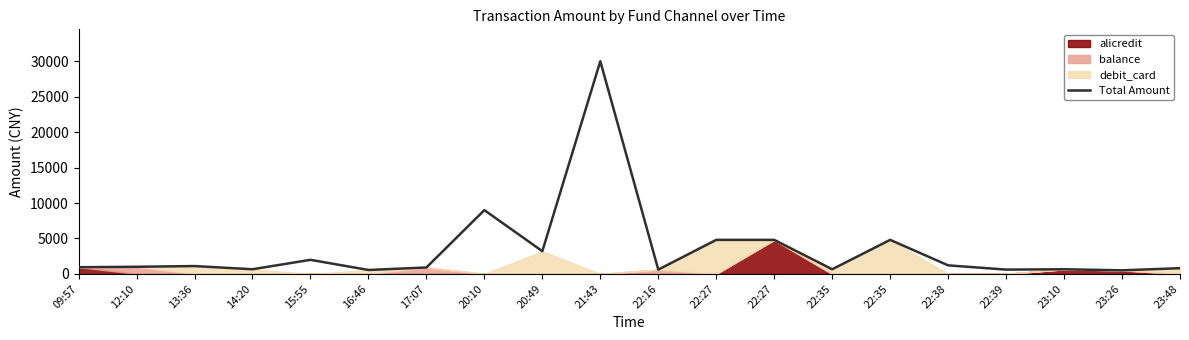

Is it true that the value at 14:20 is 880?

False